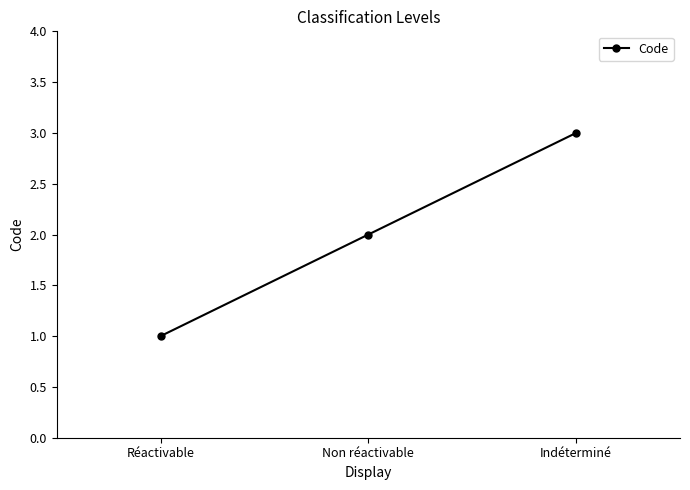

What is the difference between the maximum and minimum values?

2